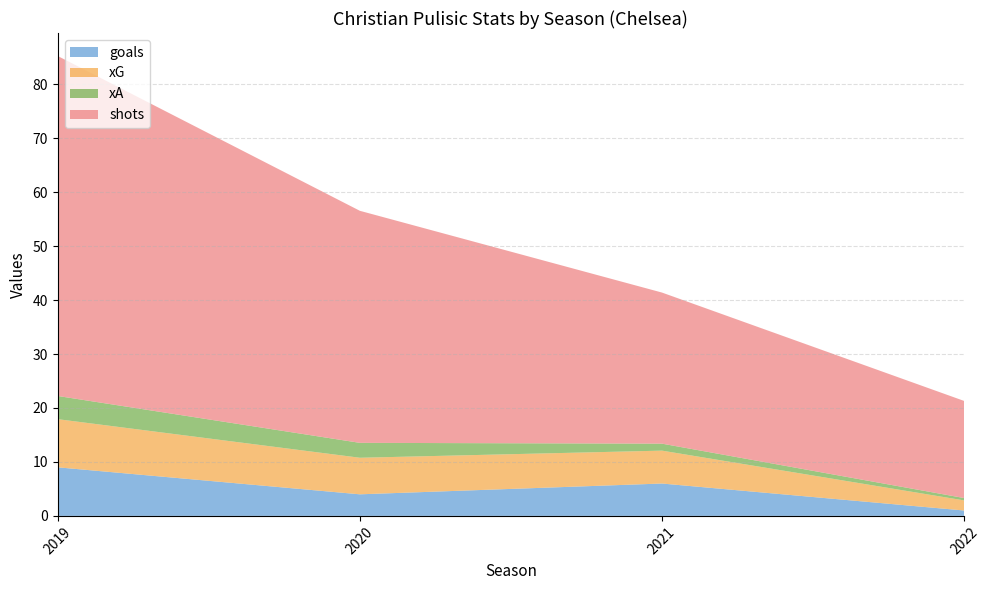

Reading left to right, what are all the values shown in this chart?

goals: 9.0	4.0	6.0	1.0
xG: 8.9	6.8	6.1	1.9
xA: 4.3	2.8	1.3	0.4
shots: 63.0	43.0	28.0	18.0